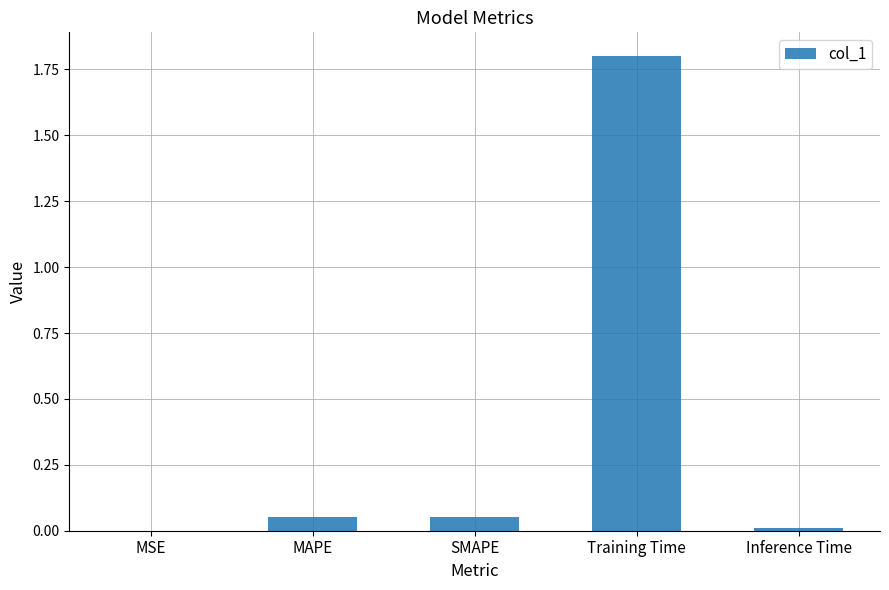

What is the average value?

0.4